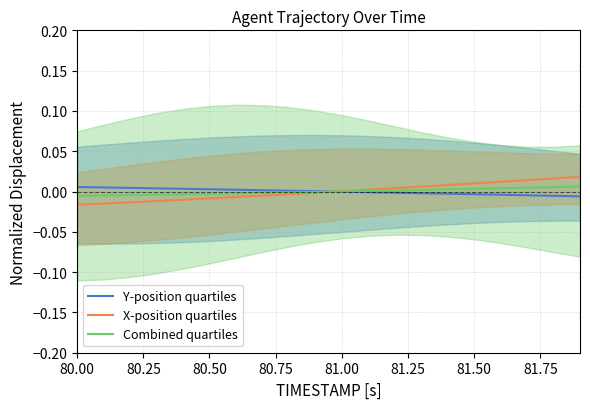

At how many categories does at least one series exceed 0?

20